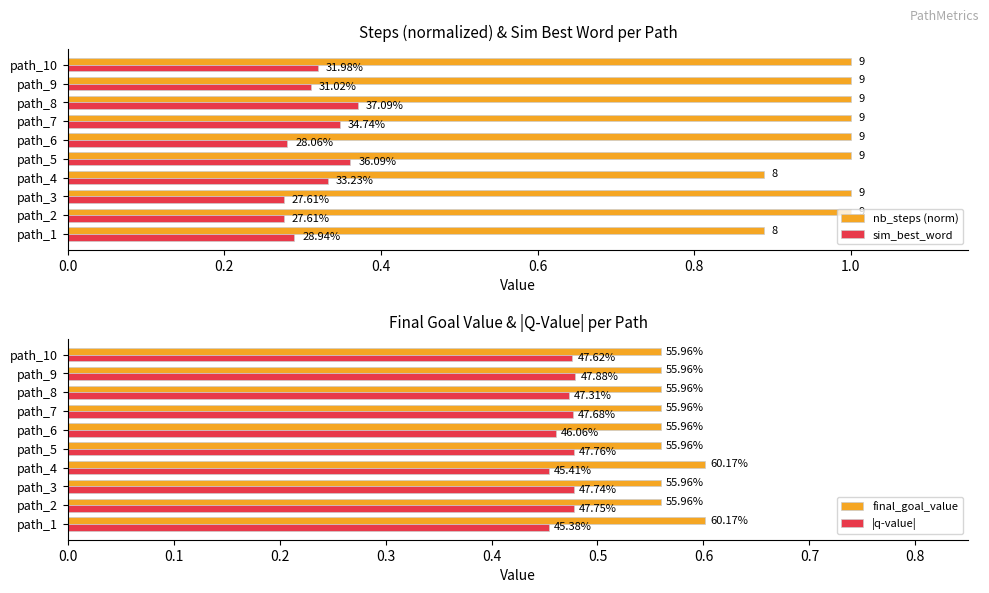

What is the sum of all nb_steps (norm) values?

9.8